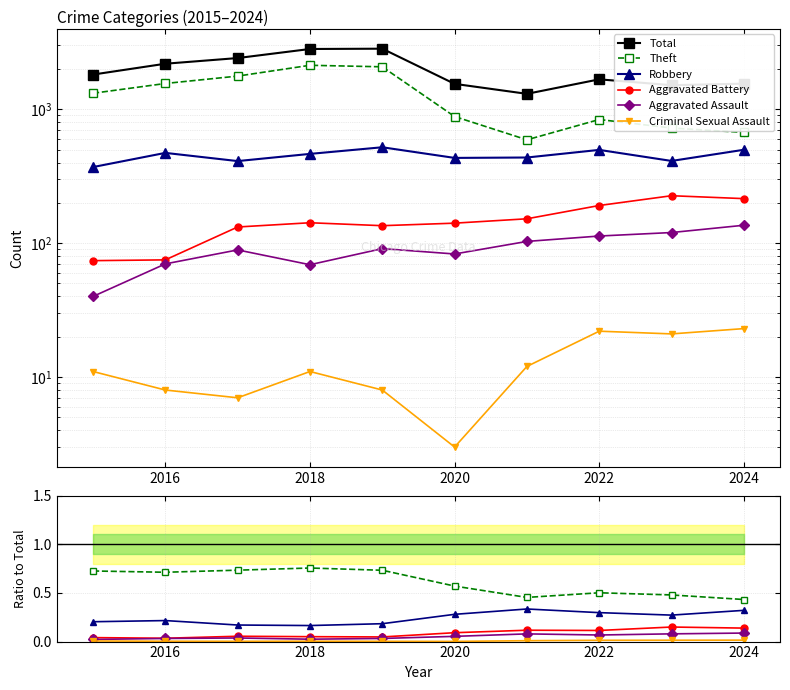

Count the Aggravated Battery values in the range 0 to 1.

10